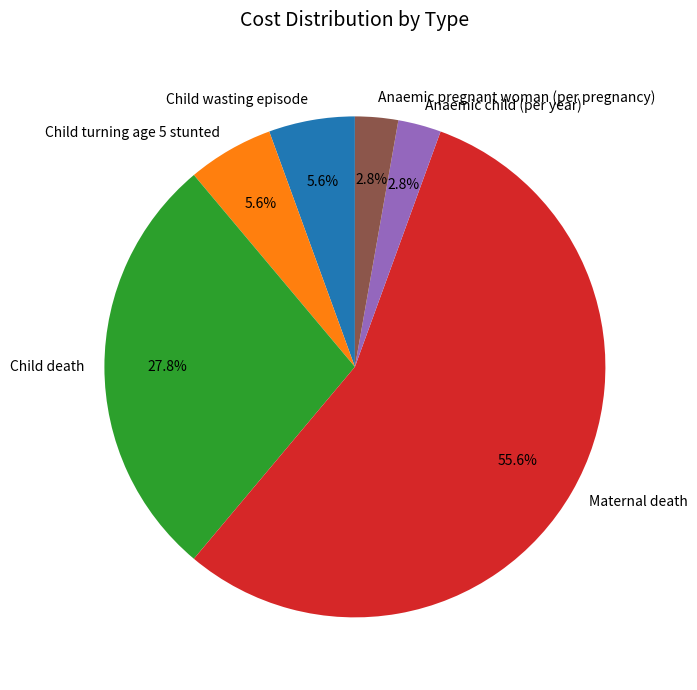

To the nearest percent, what portion does Anaemic pregnant woman (per pregnancy) represent?

3%